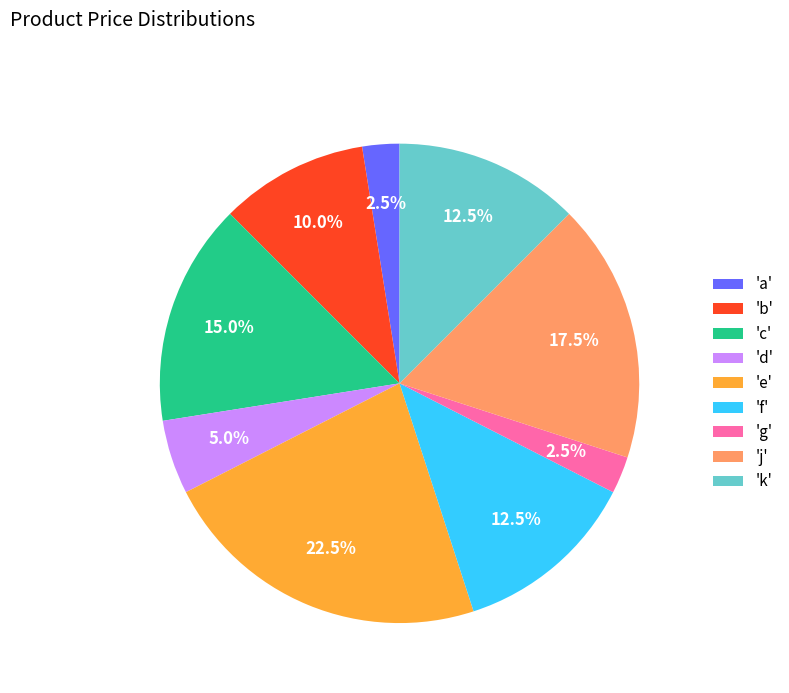

Is there any slice that represents more than half of the pie?

No